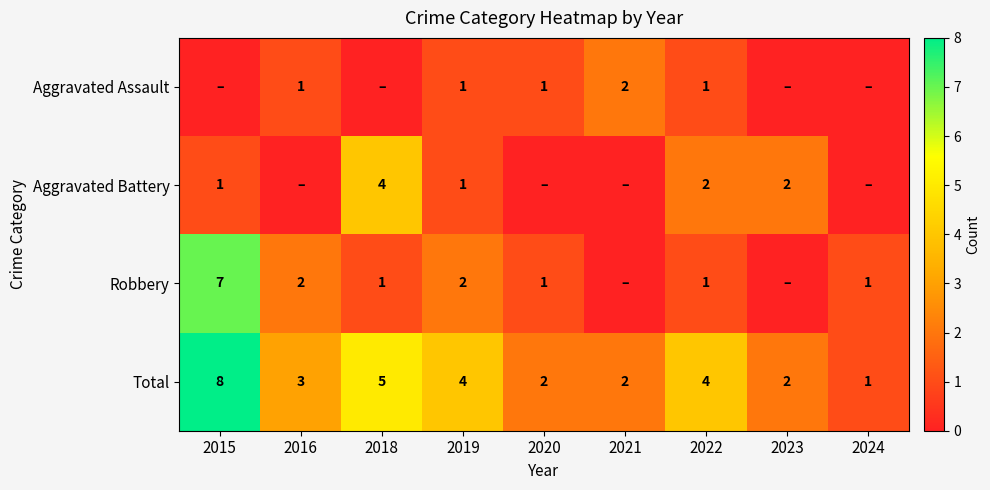

What is the difference between the second highest and minimum values in the Total series?

4